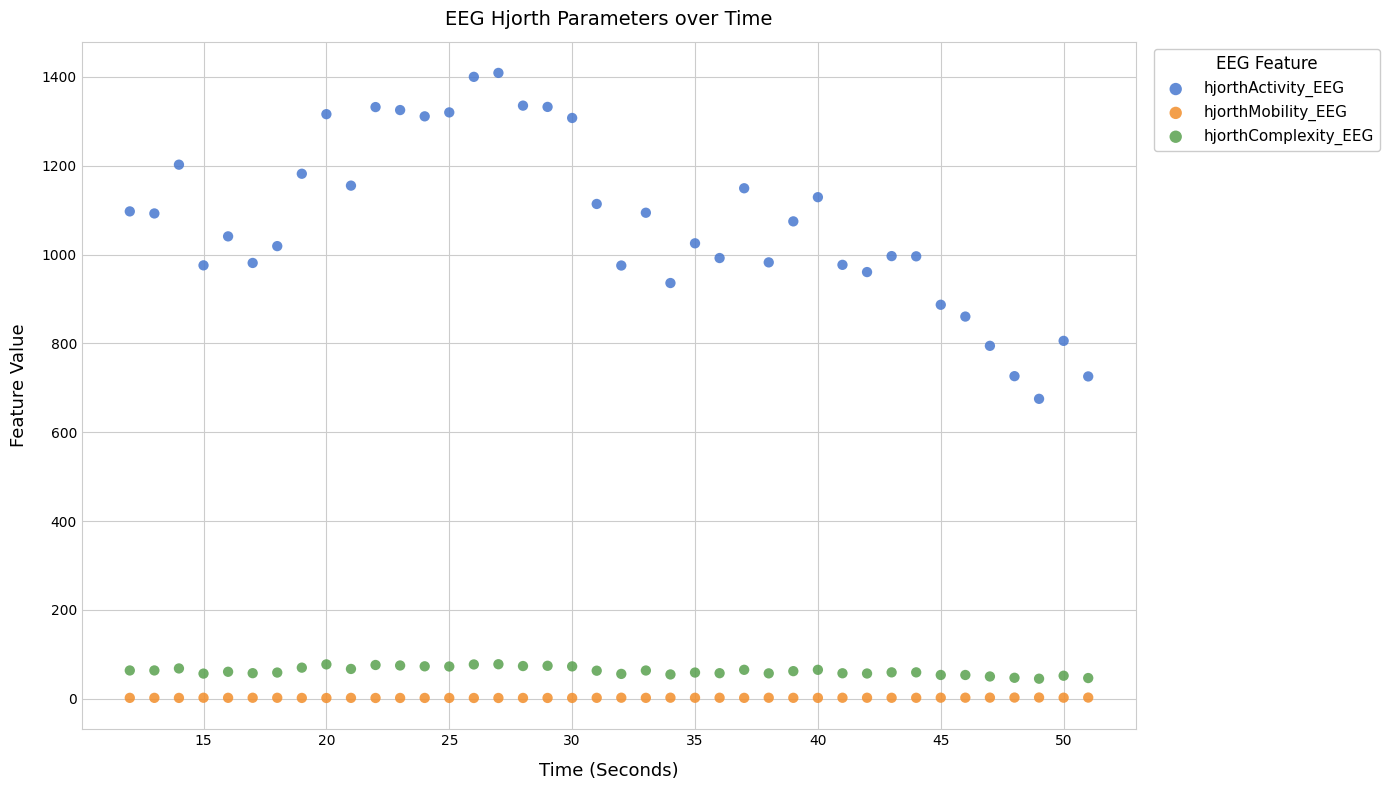

Across all data points, what is the range of Y values (max minus min)?

1407.7